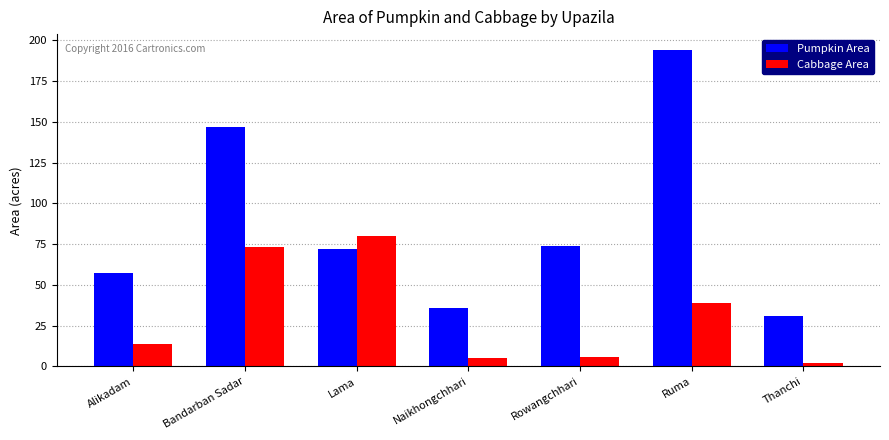

List the series in order of their peak value, lowest first.

Cabbage Area, Pumpkin Area